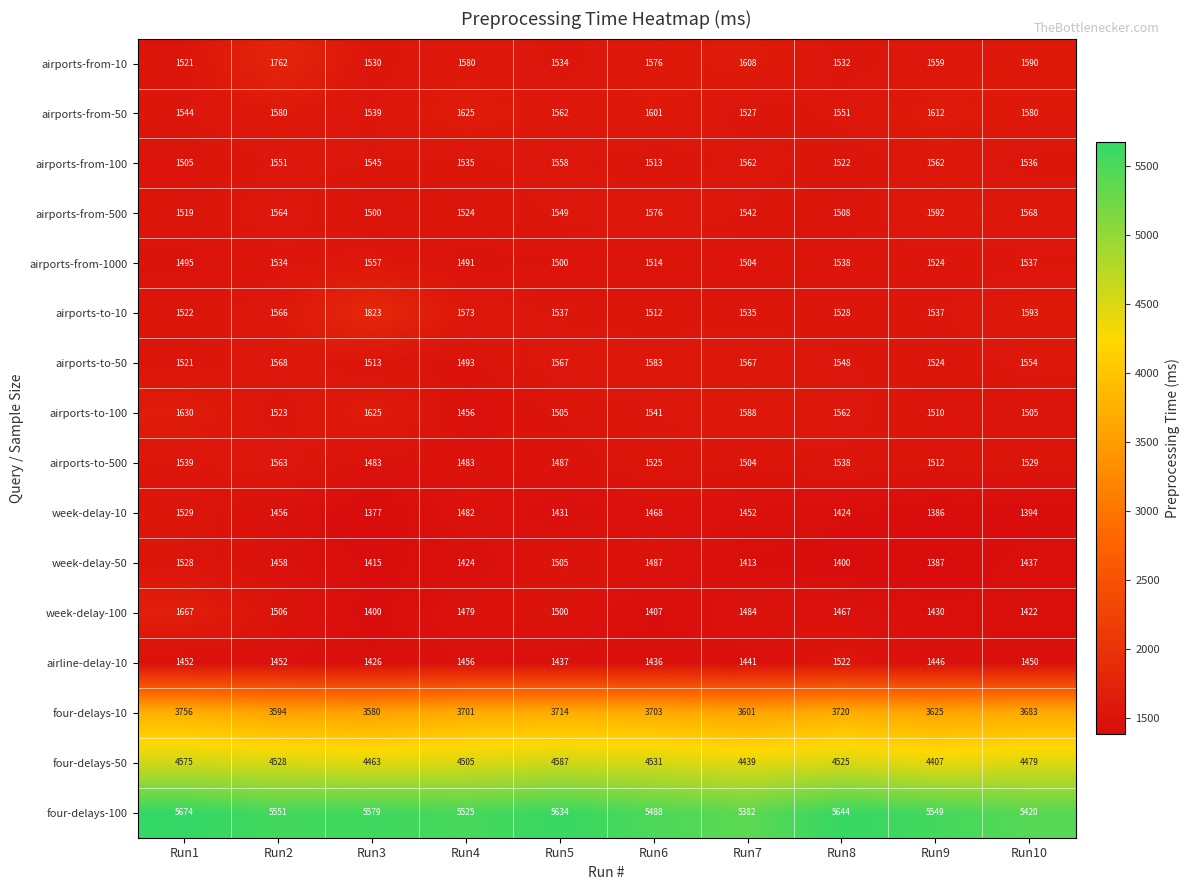

Is it true that four-delays-50 equals 4528 at Run2?

True